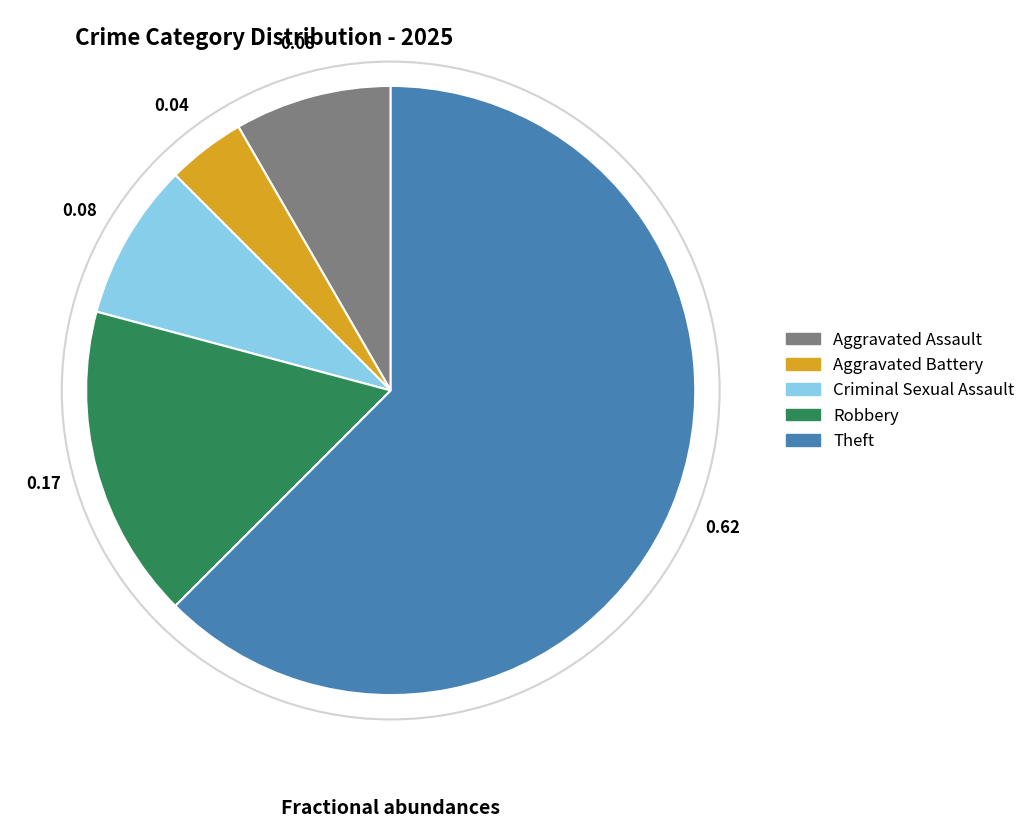

Combined, do Aggravated Assault and Theft account for over 50%?

Yes